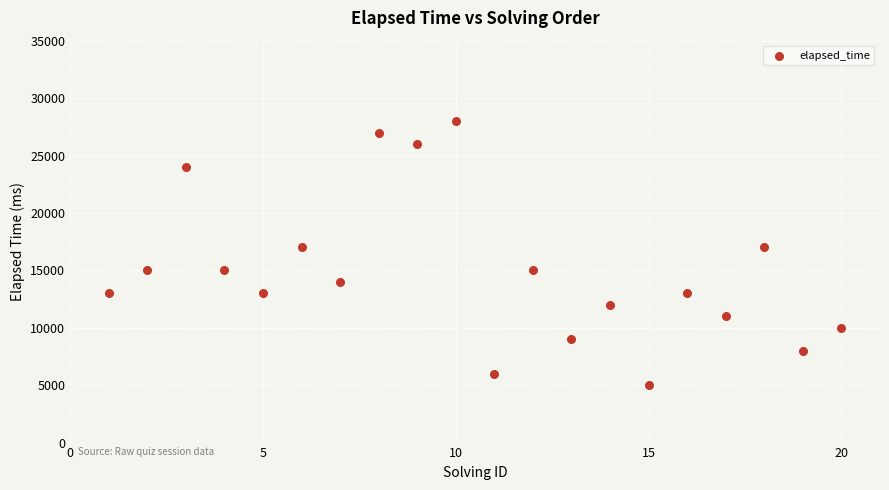

What is the range of Y values (max minus min)?

23000